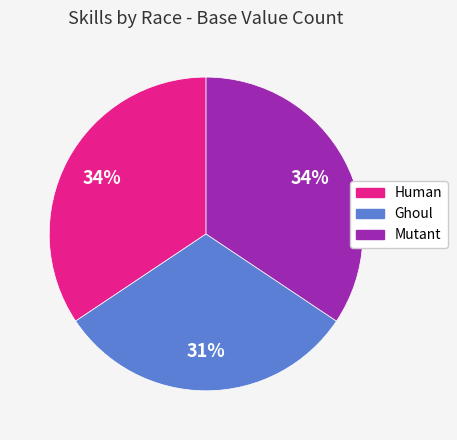

Do Mutant and Human together represent more than half of the pie?

Yes